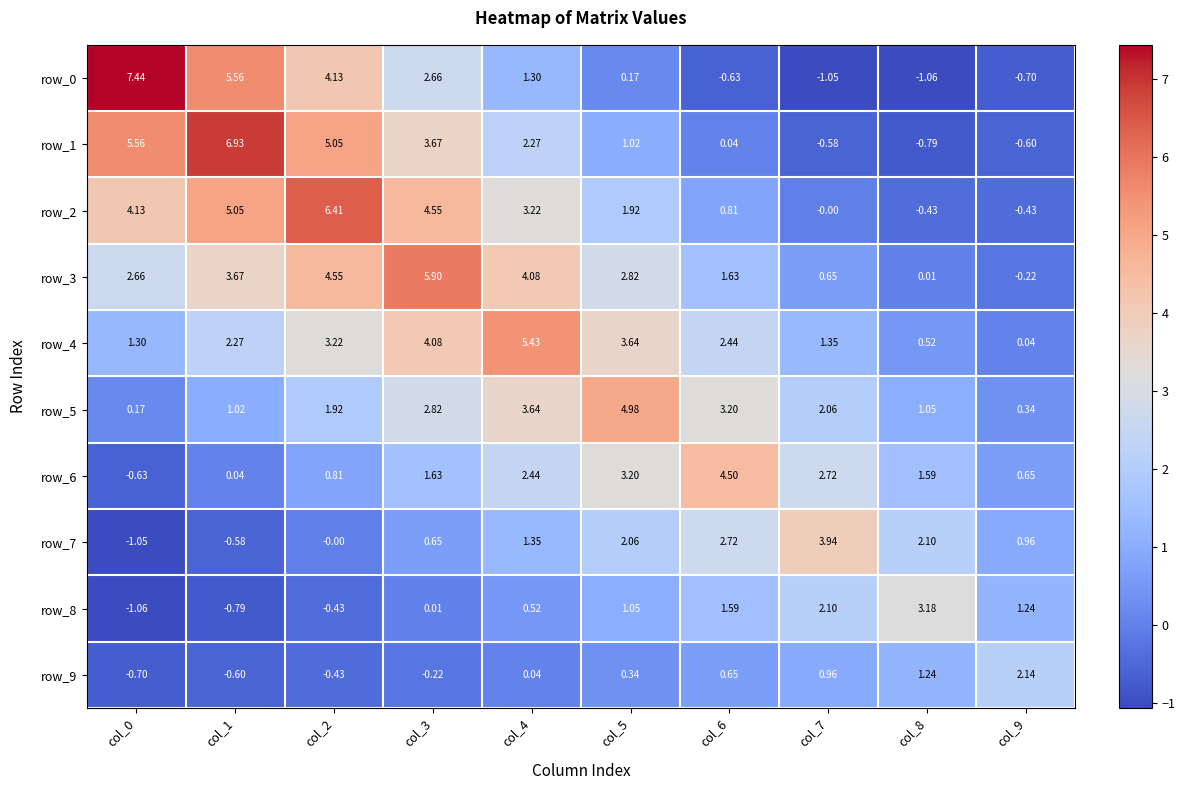

How many data points does each series have?

10